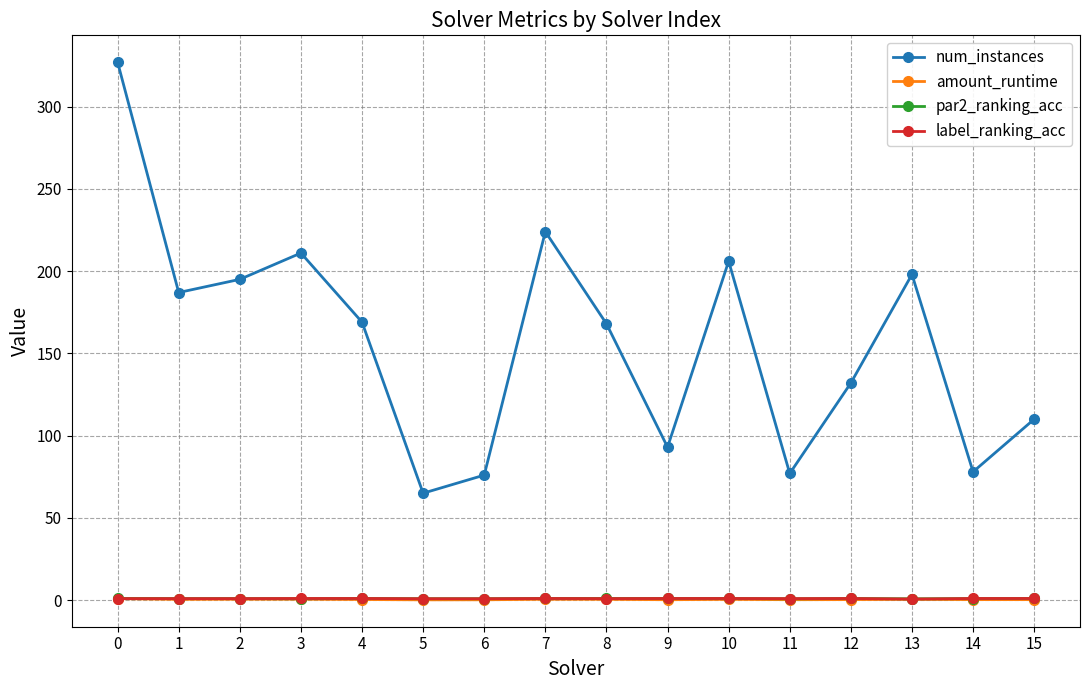

How many data points in par2_ranking_acc are less than 1?

8